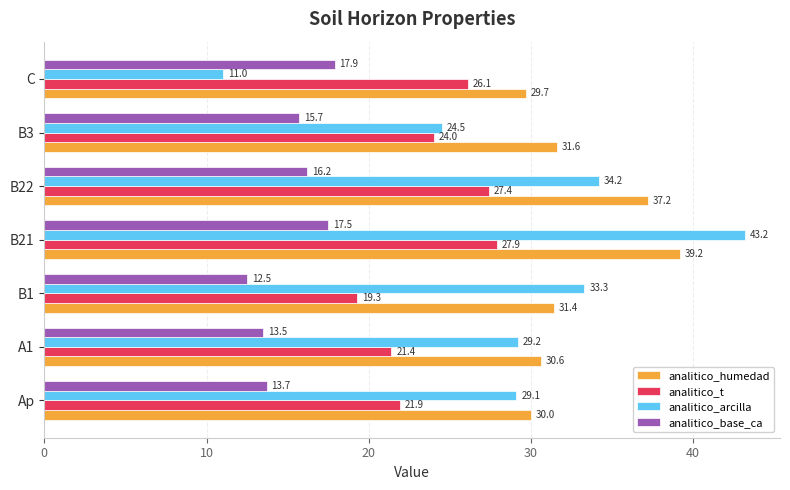

Between Ap and B3, which series saw the biggest shift?

analitico_arcilla